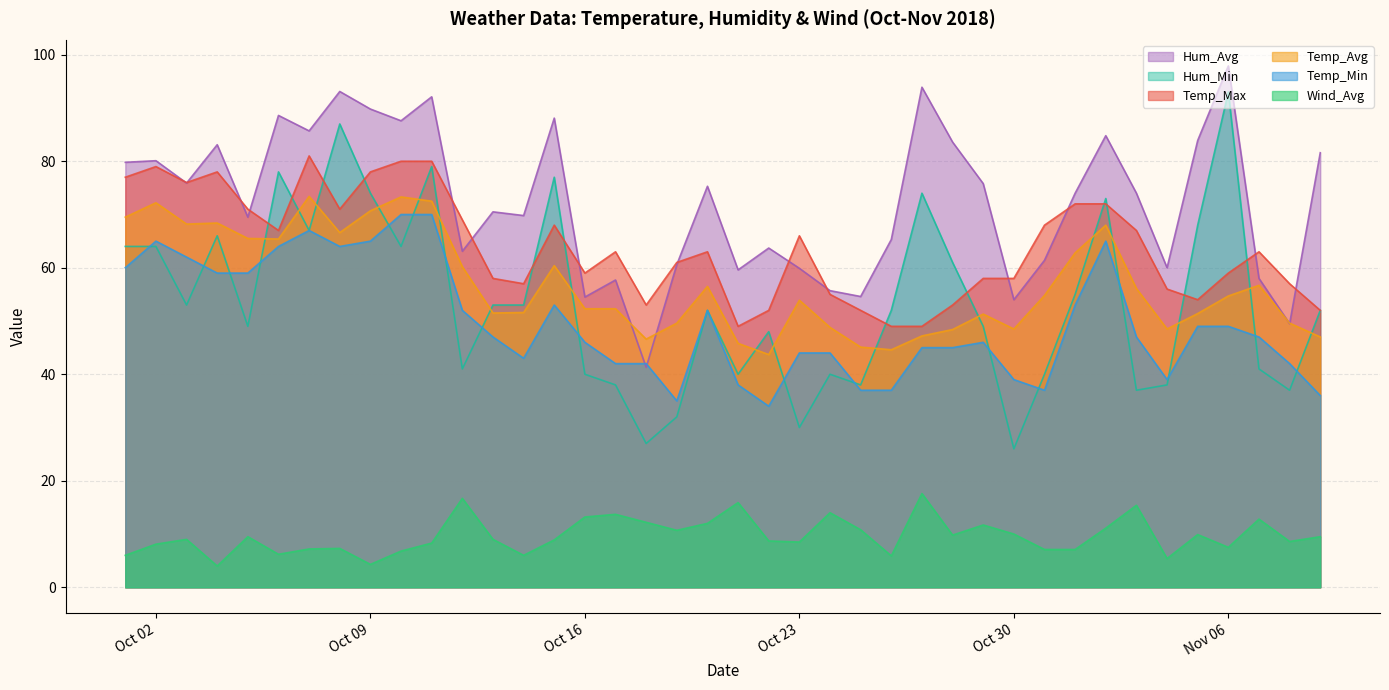

True or false: Wind_Avg and Temp_Min cross at least once.

False